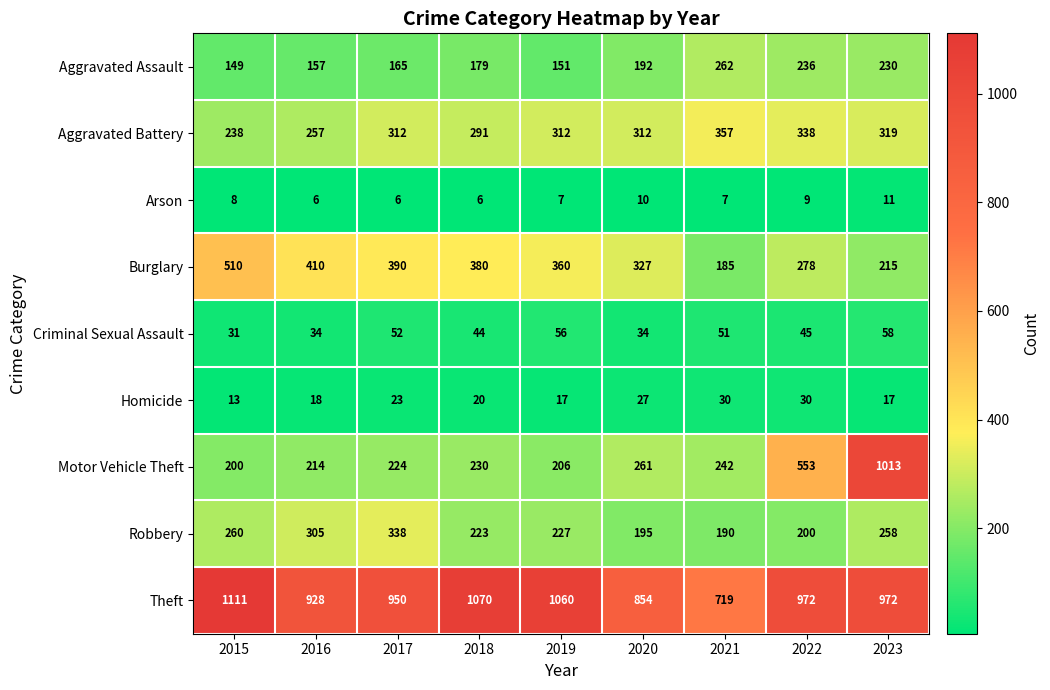

What is the total value across all series at 2015?

2520